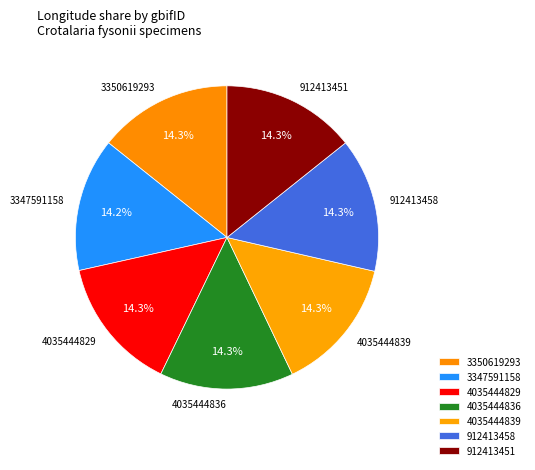

Approximately how many times larger is the value at 4035444839 compared to 3347591158?

1.0